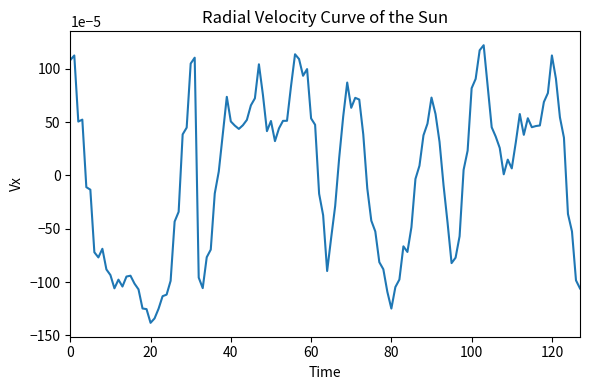

Does the chart display data point markers on the line(s)?

No